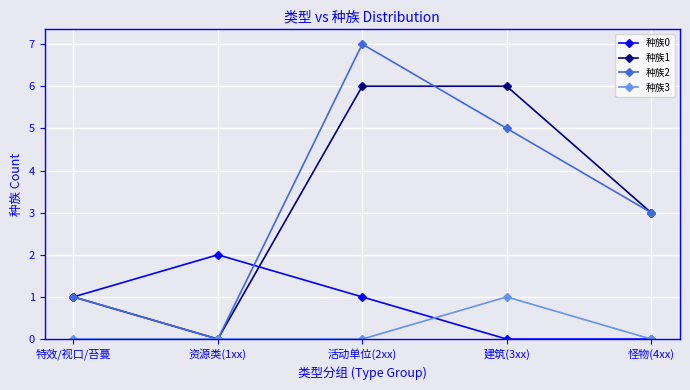

What position from the right is 怪物(4xx)?

1